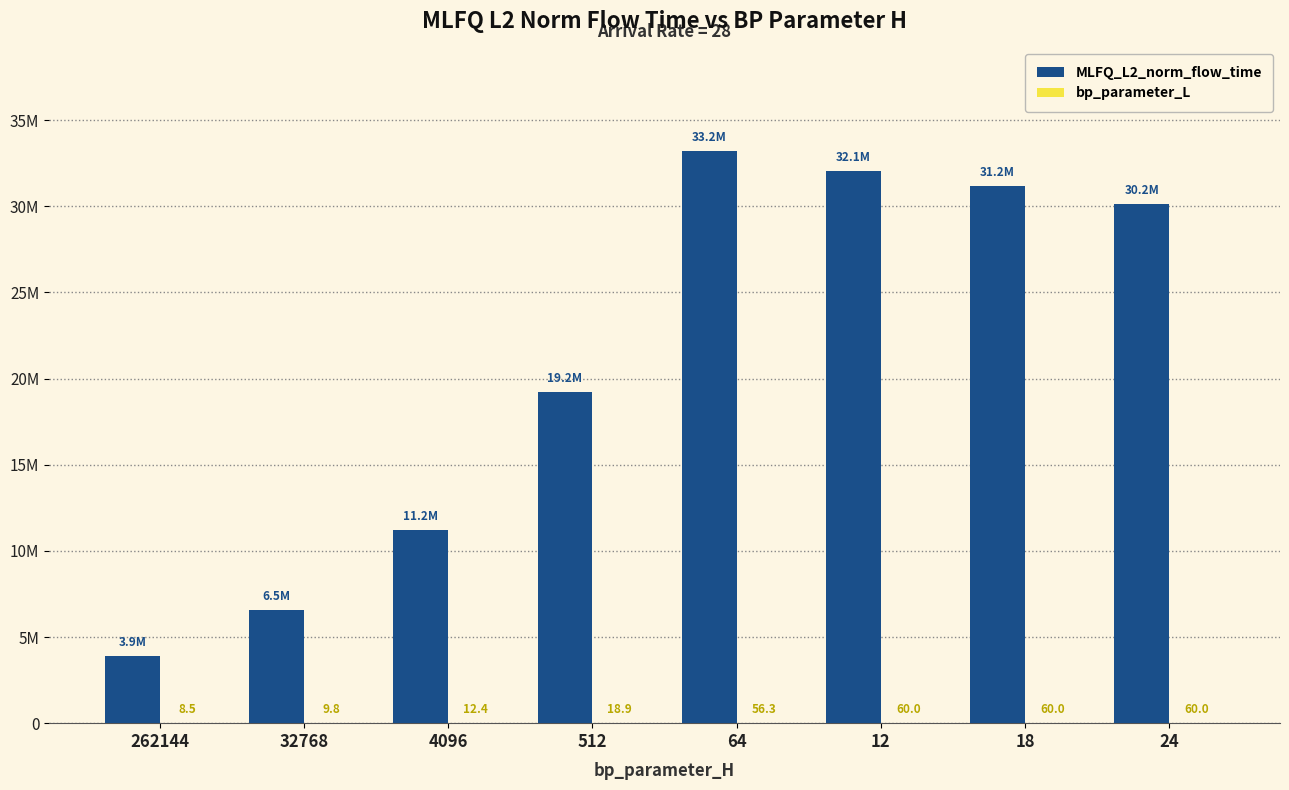

Rank the series by their average value, from highest to lowest.

MLFQ_L2_norm_flow_time, bp_parameter_L